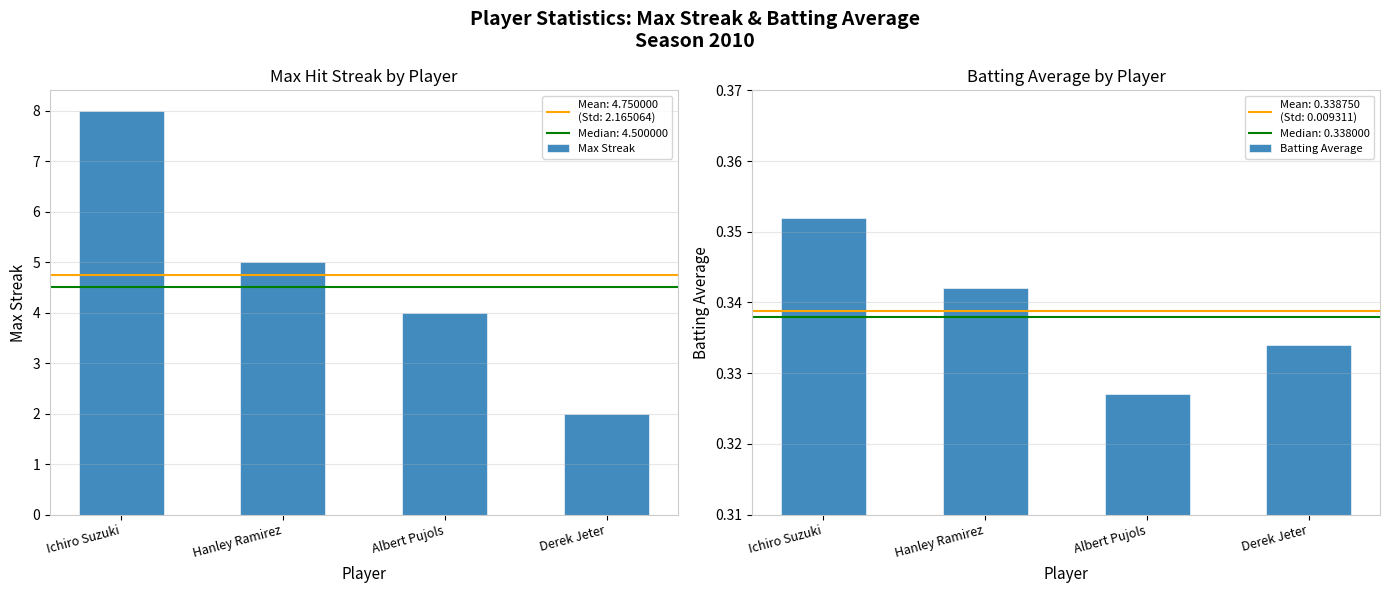

How many series are shown in this chart?

2